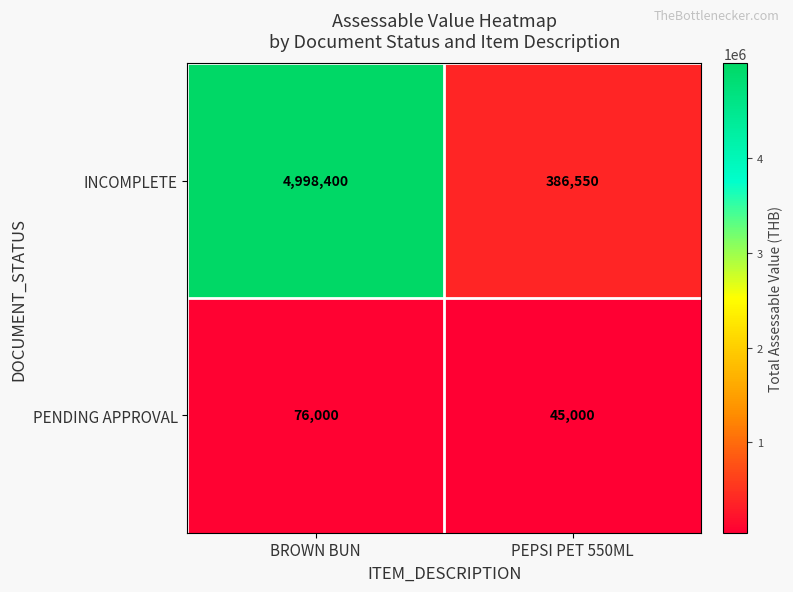

Reading left to right, what are all the values shown in this chart?

INCOMPLETE: BROWN BUN=4998400	PEPSI PET 550ML=386550
PENDING APPROVAL: BROWN BUN=76000	PEPSI PET 550ML=45000